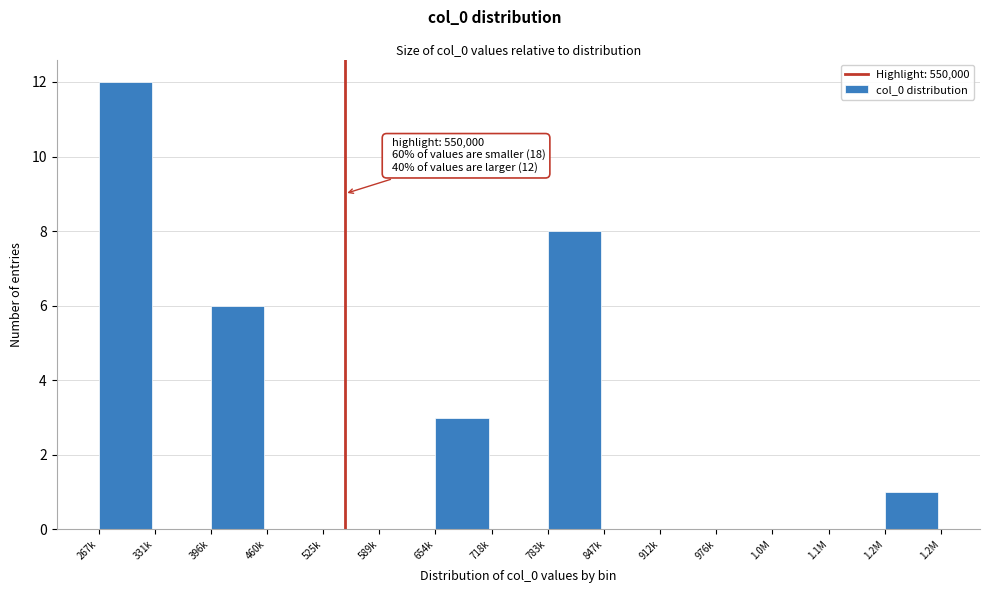

Reading right to left, extract all data points from this chart.

1.2M=1	1.1M=0	1.0M=0	976k=0	912k=0	847k=0	783k=8	718k=0	654k=3	589k=0	525k=0	460k=0	396k=6	331k=0	267k=12